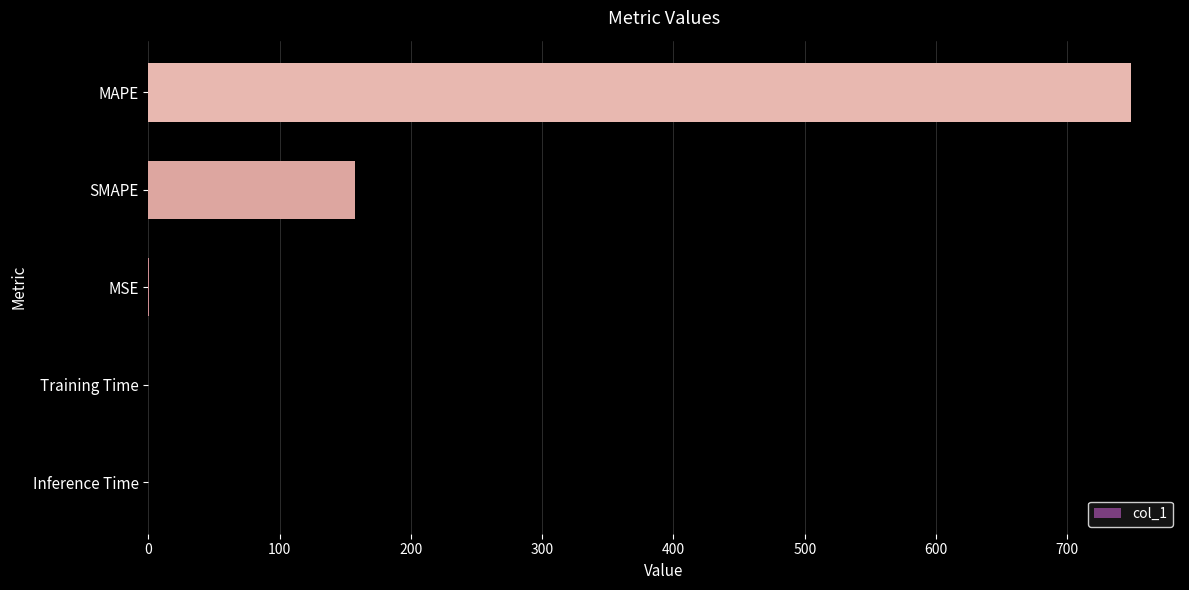

Count the number of data series in this chart.

1